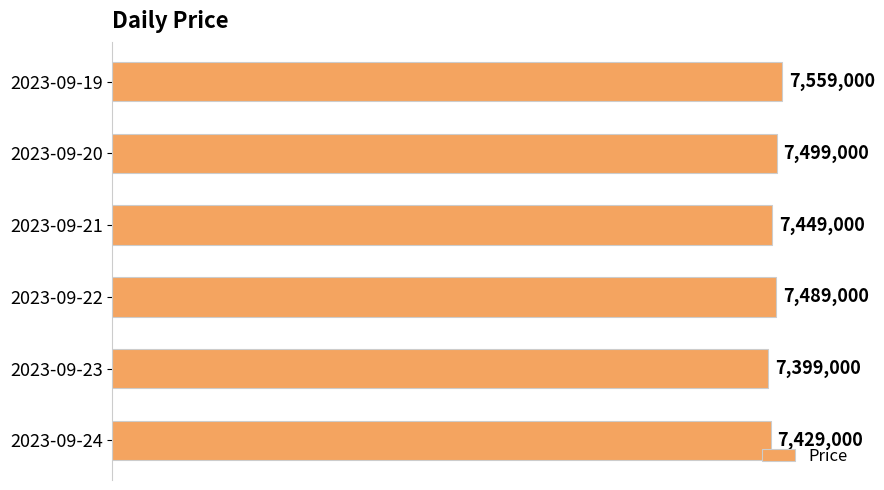

List the labels in order of value, largest first.

2023-09-19, 2023-09-20, 2023-09-22, 2023-09-21, 2023-09-24, 2023-09-23